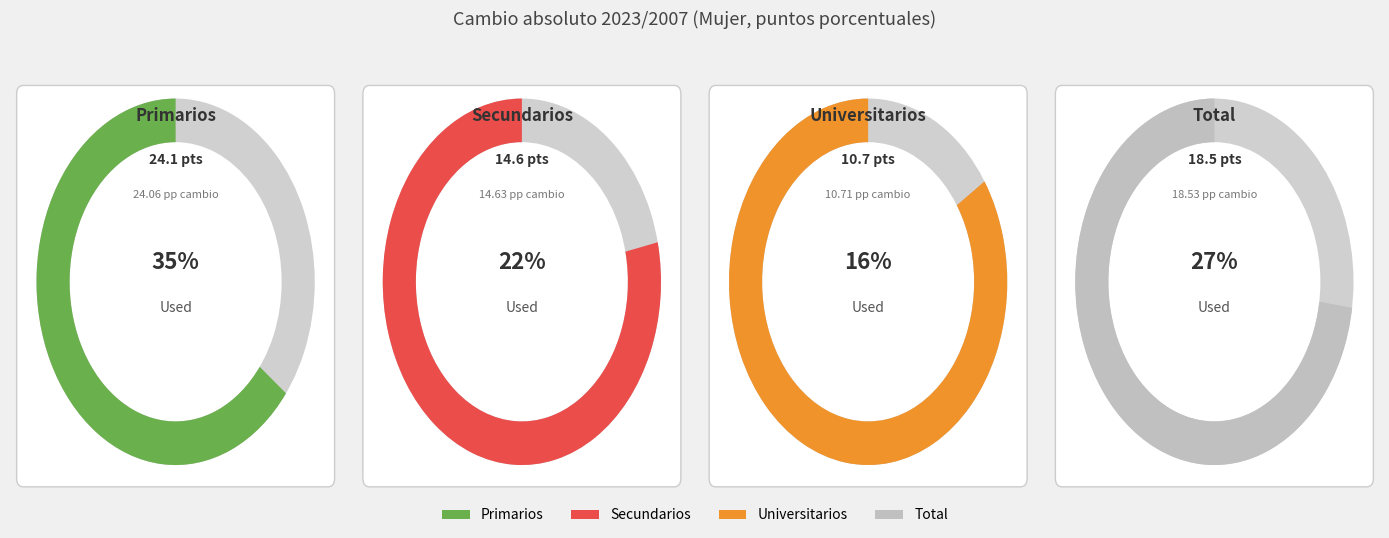

The Primarios slice represents 44% of the pie. True or false?

False